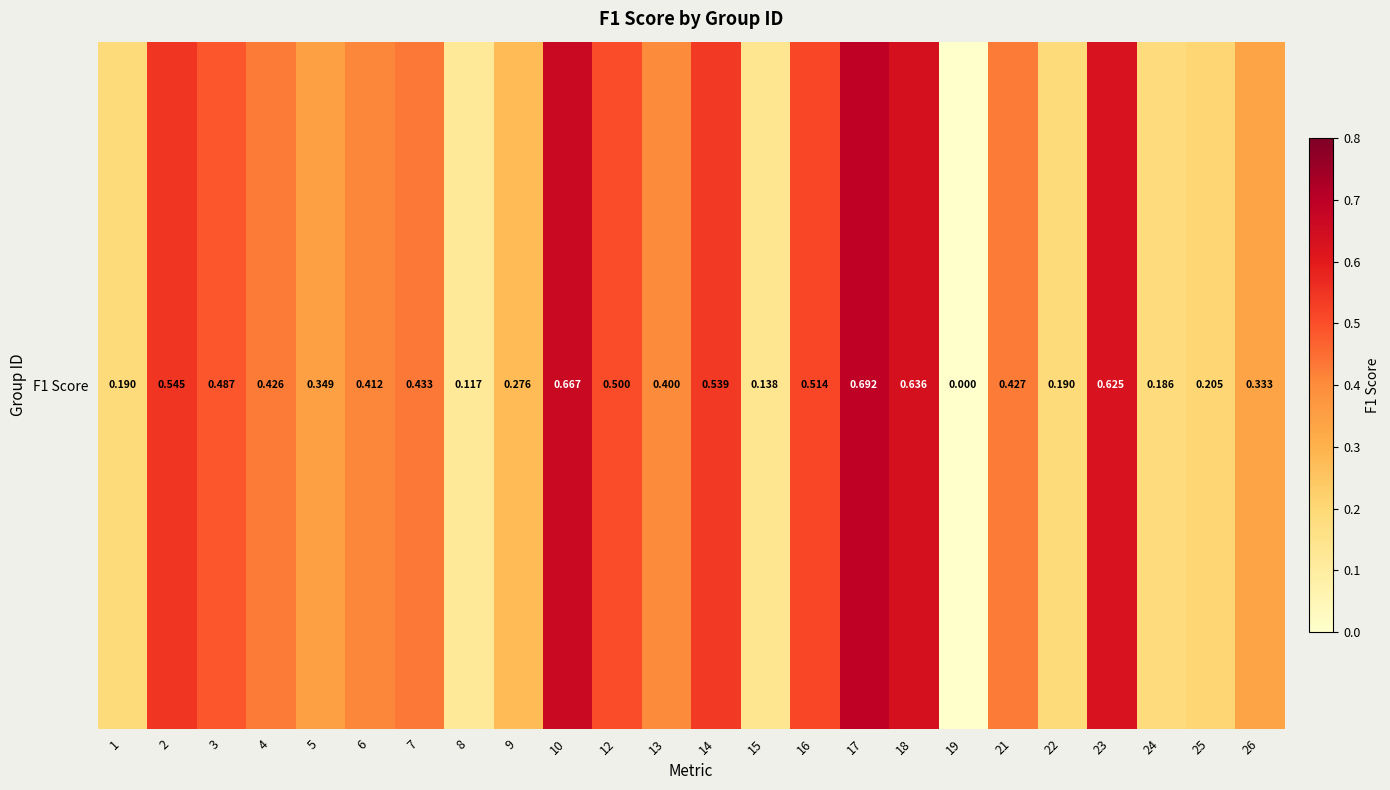

The value at 5 is 0.5. True or false?

False